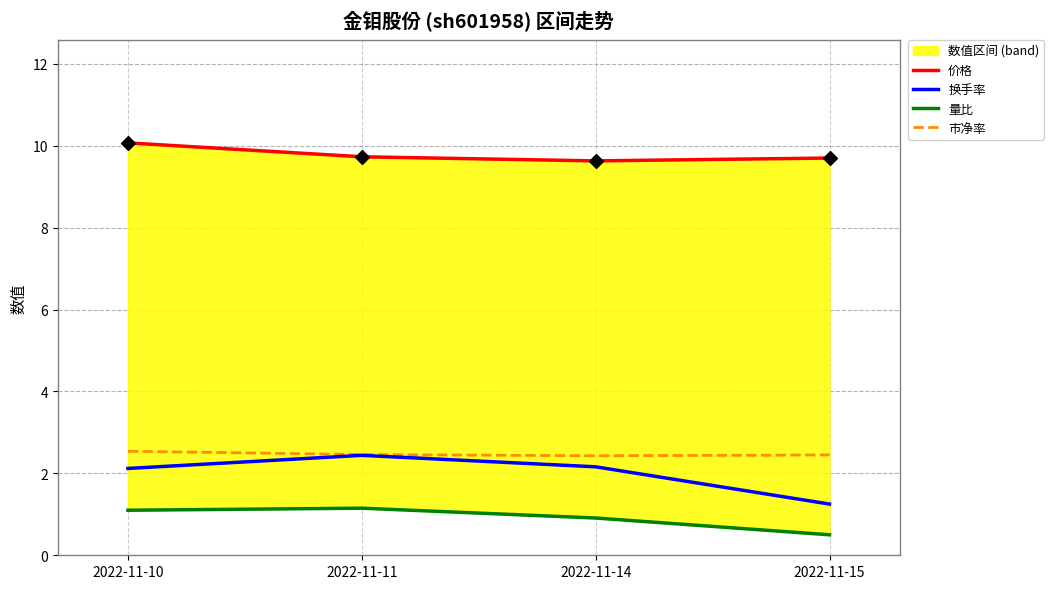

Which series reaches the maximum Y coordinate?

价格